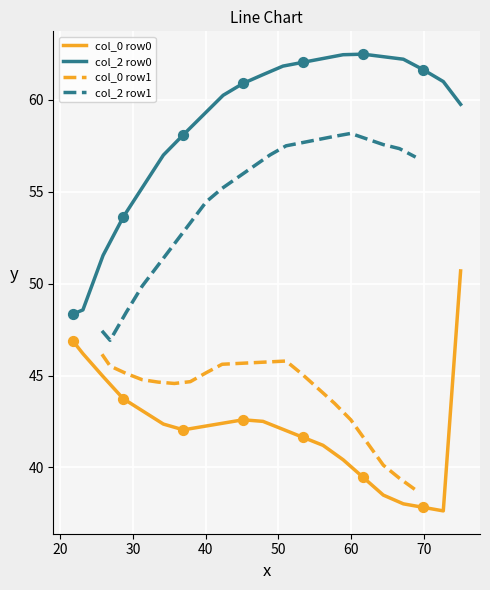

Which series has the largest Y range (max minus min)?

col_2 row0